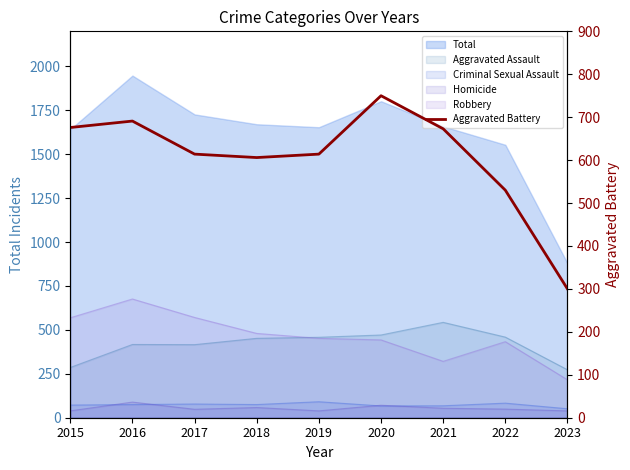

The value at 2018 is 209. True or false?

False